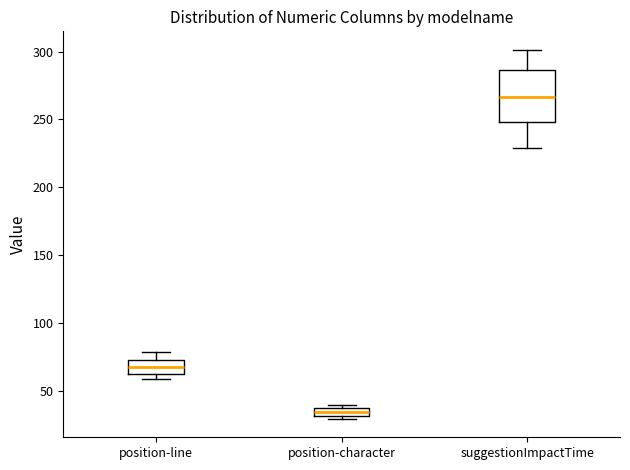

Where is the lower edge of the box for position-line on the y-axis? The values are not printed on the chart, so give them approximately, as read against the axis.

60